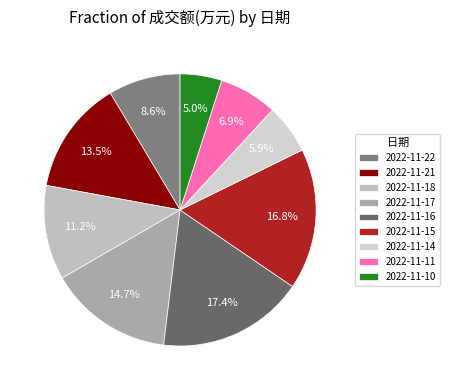

To the nearest percent, what is the average slice percentage?

11%